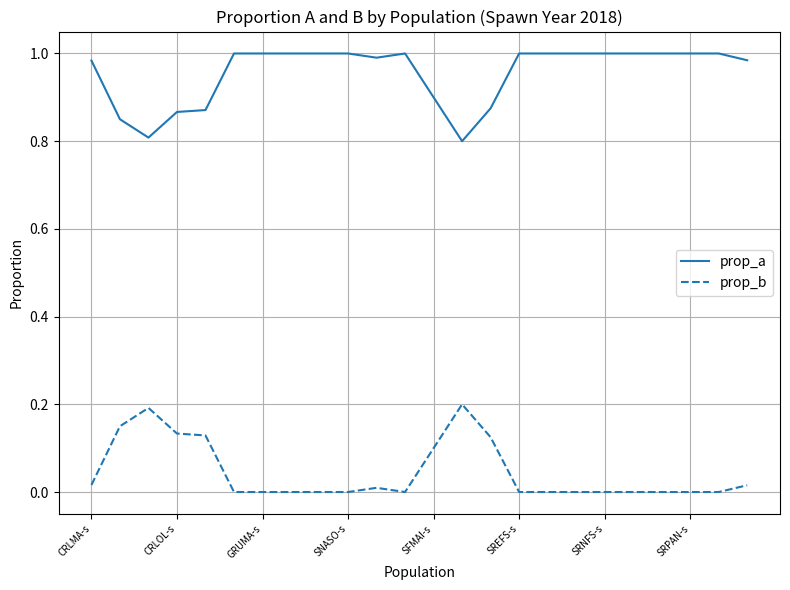

Which series has the largest total across all categories?

prop_a